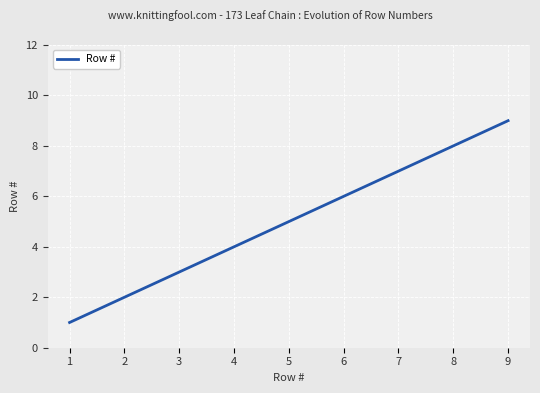

List the labels in order of value, largest first.

9, 8, 7, 6, 5, 4, 3, 2, 1